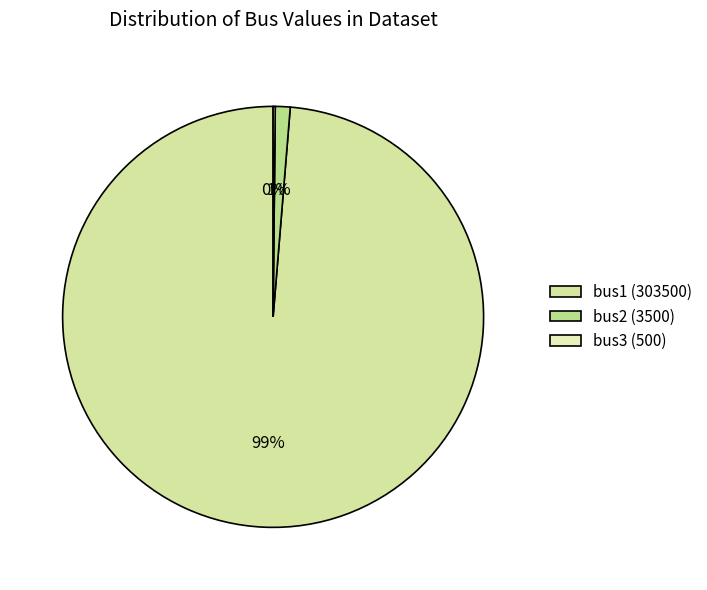

Does any single category account for the majority?

Yes